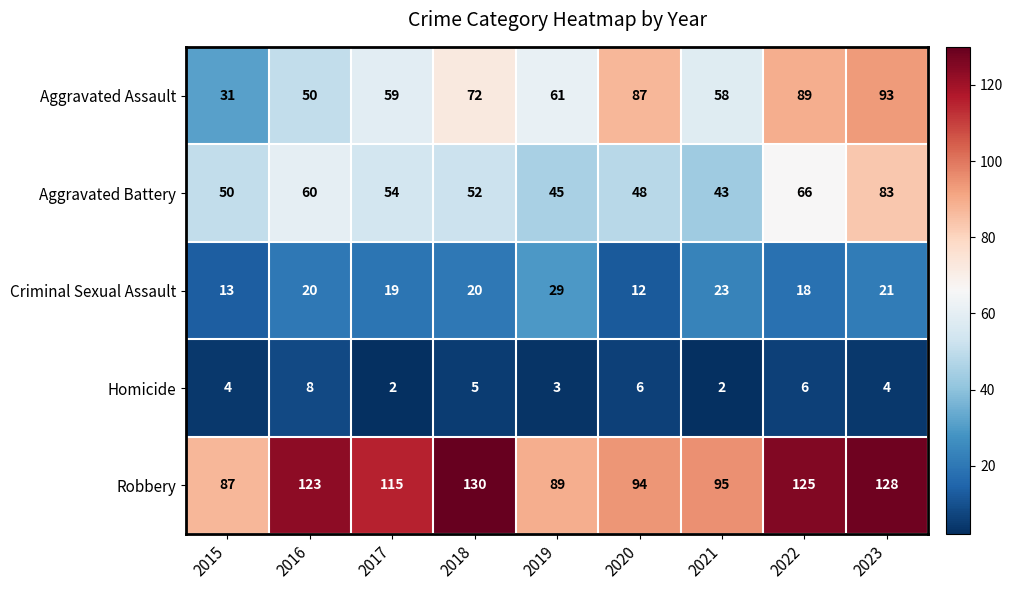

At how many categories does at least one series exceed 25?

9